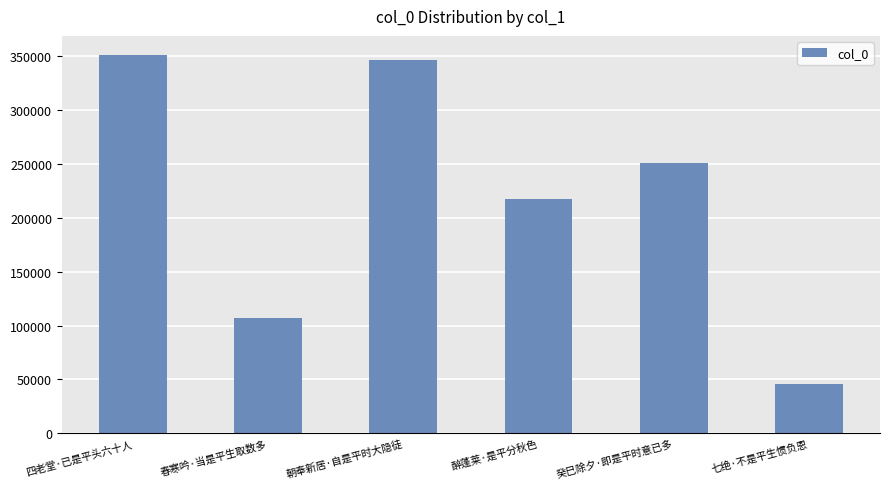

What is the sum of all values?

1320053